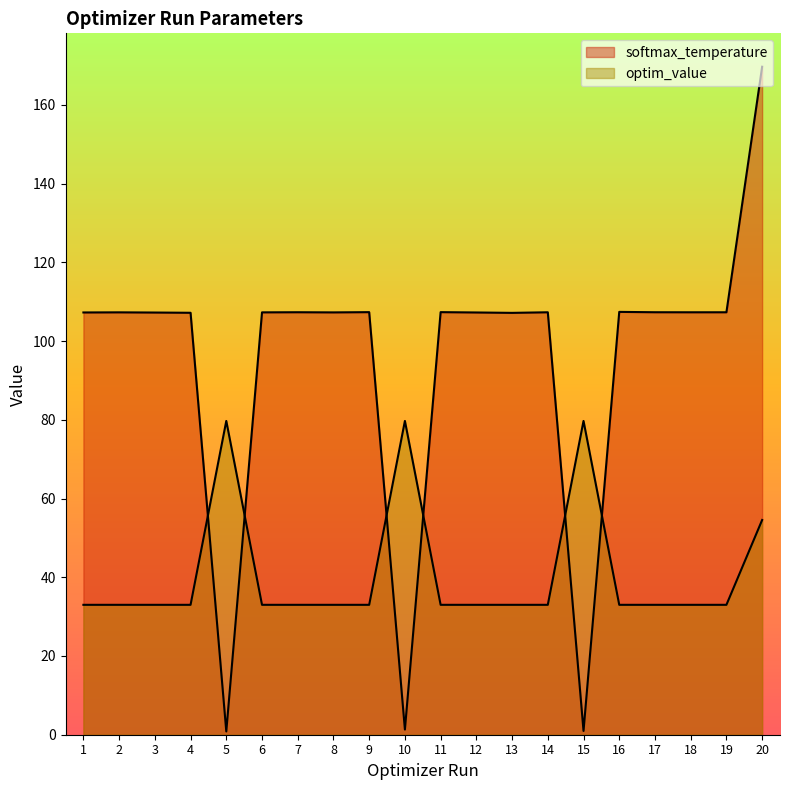

List the labels in order of optim_value value, smallest first.

6, 1, 3, 17, 19, 12, 7, 4, 8, 13, 2, 11, 18, 9, 16, 14, 20, 15, 5, 10